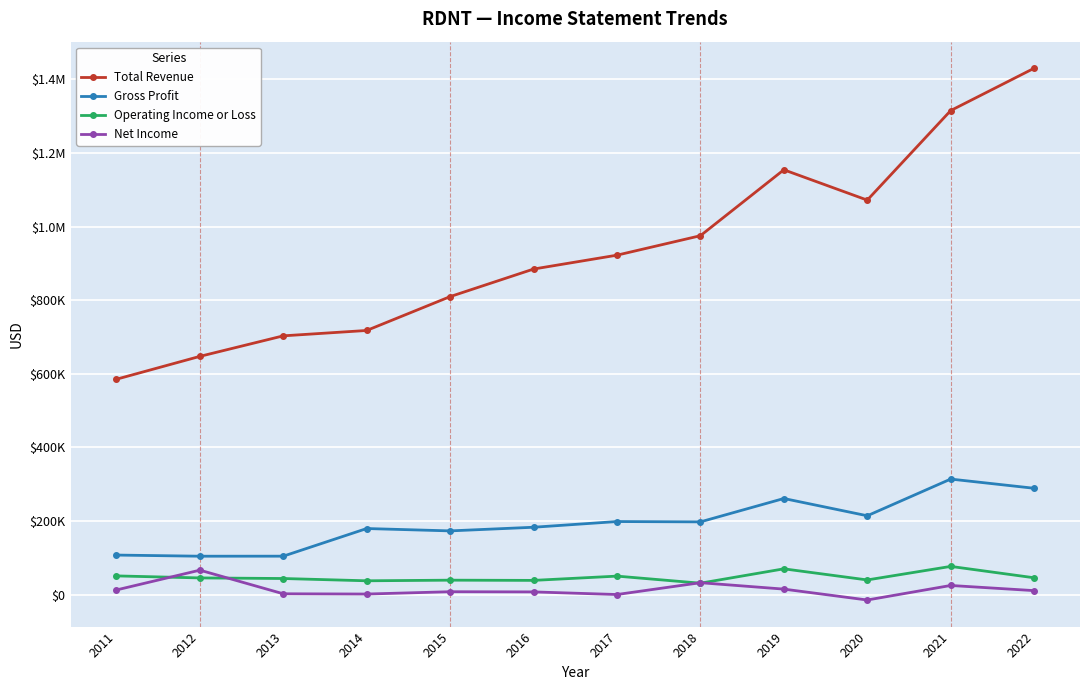

What is the difference between the second highest and minimum values in the Net Income series?

47000